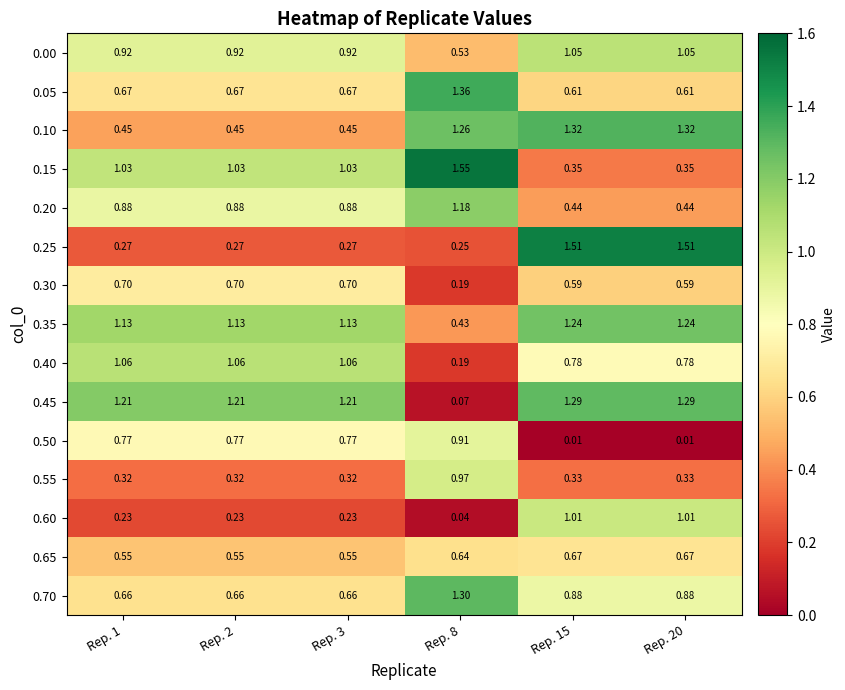

Is the value of 0.55 at Rep. 8 greater than the value of 0.15 at Rep. 3?

No